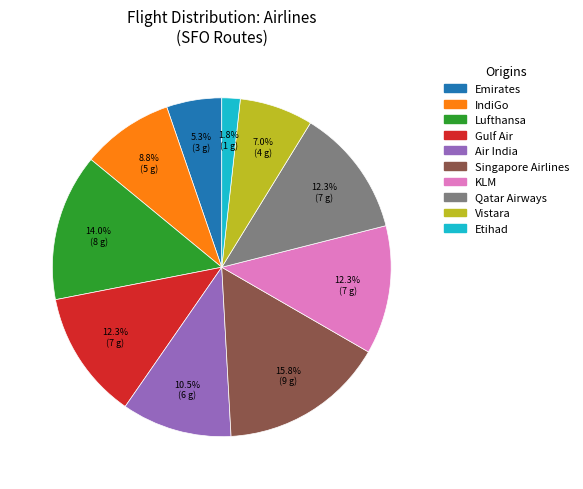

How many segments does this pie chart have?

10